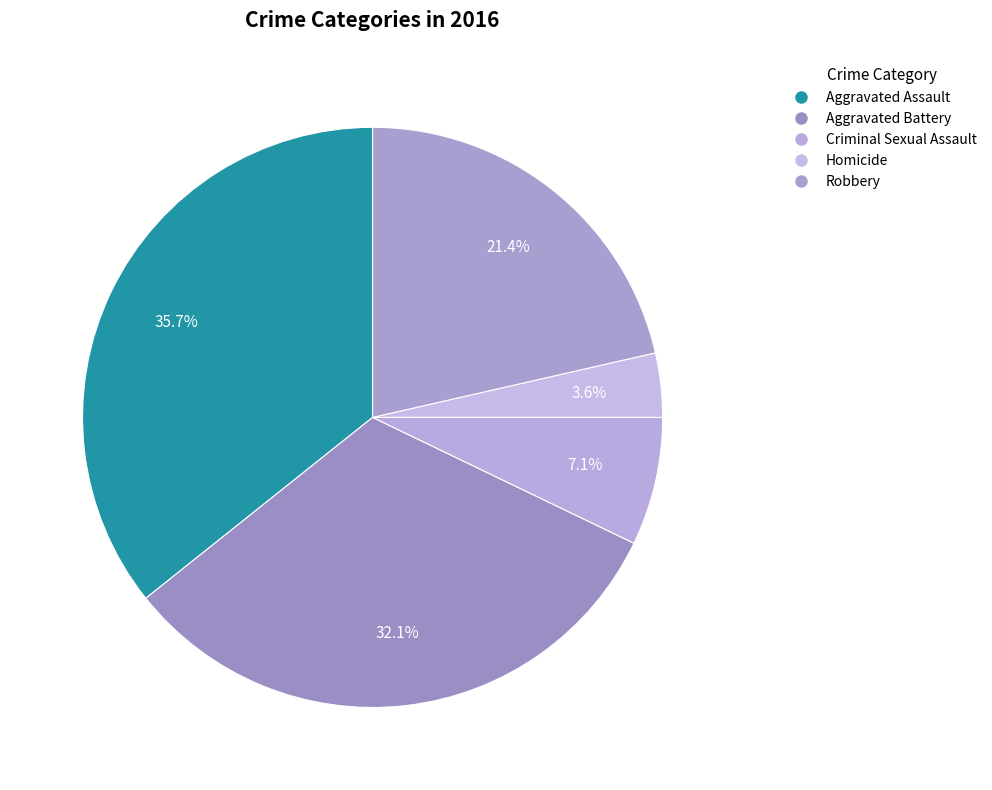

Does any single category account for the majority?

No